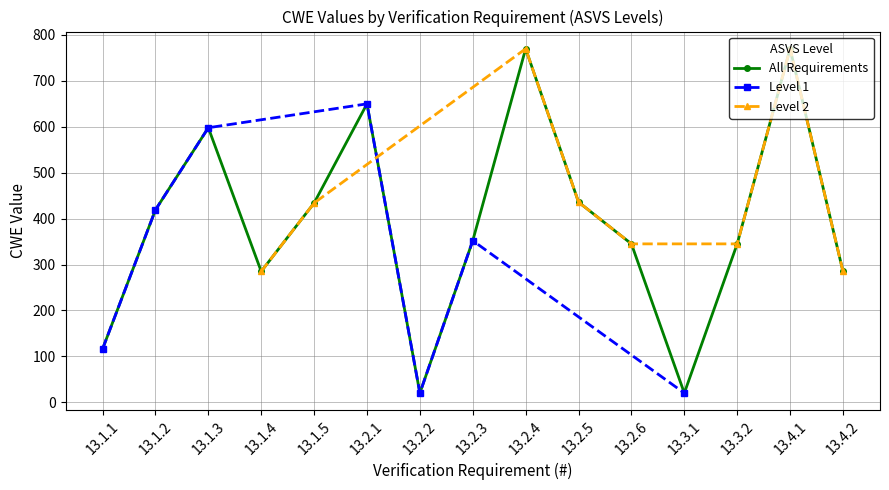

How many values exceed 352?

7